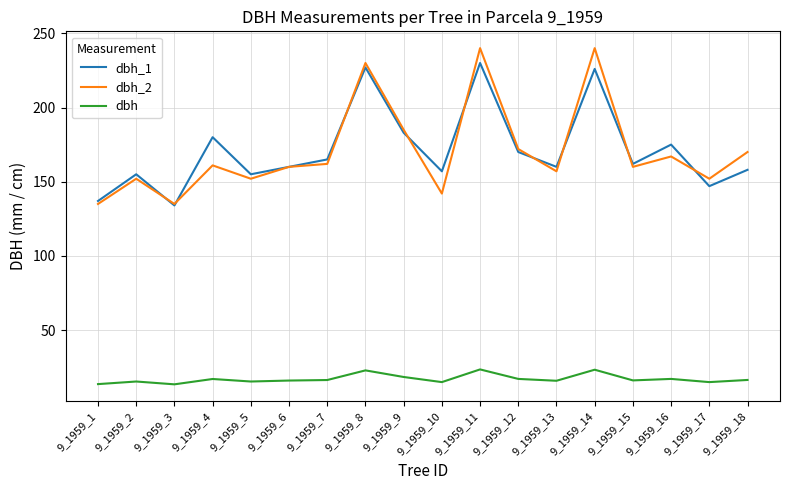

At 9_1959_18, list the series in order from largest to smallest.

dbh_2, dbh_1, dbh